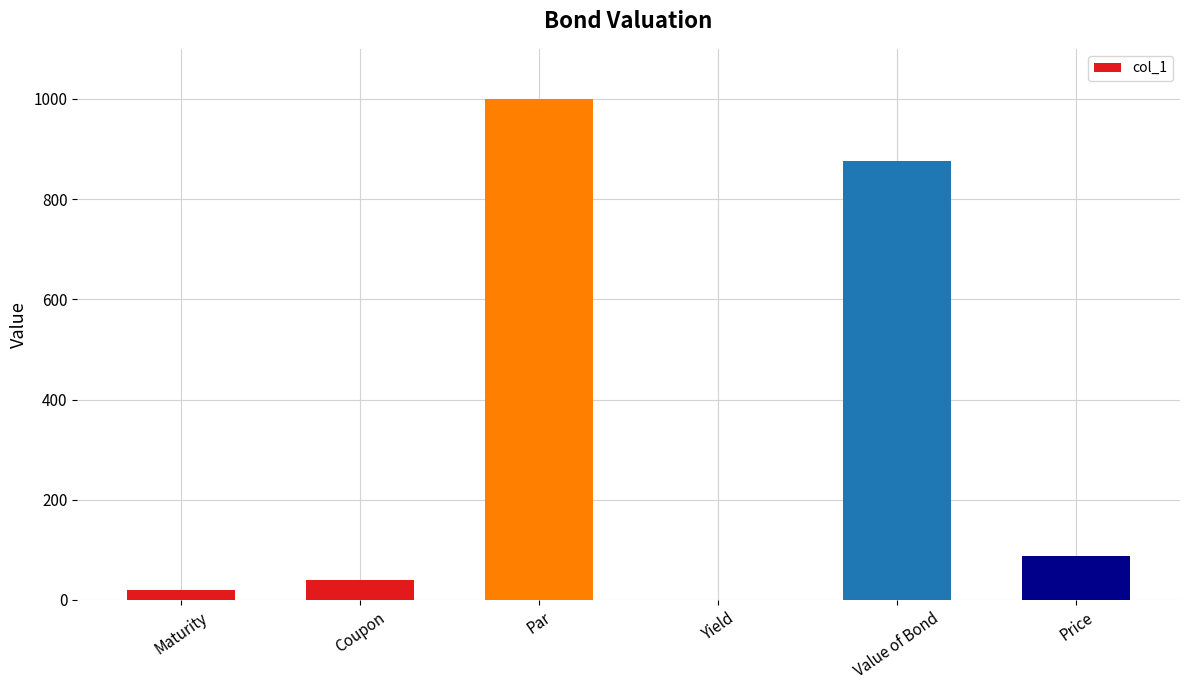

What is the change in value from Maturity to Price?

+67.5